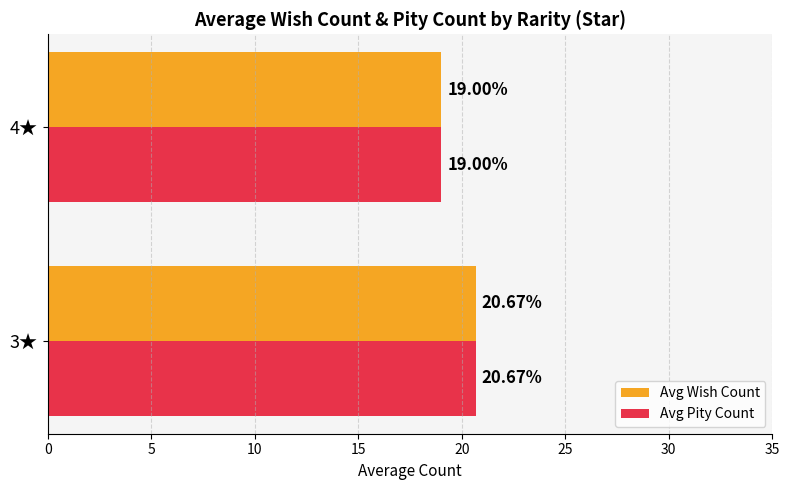

What is the average value of the Avg Pity Count series?

19.8